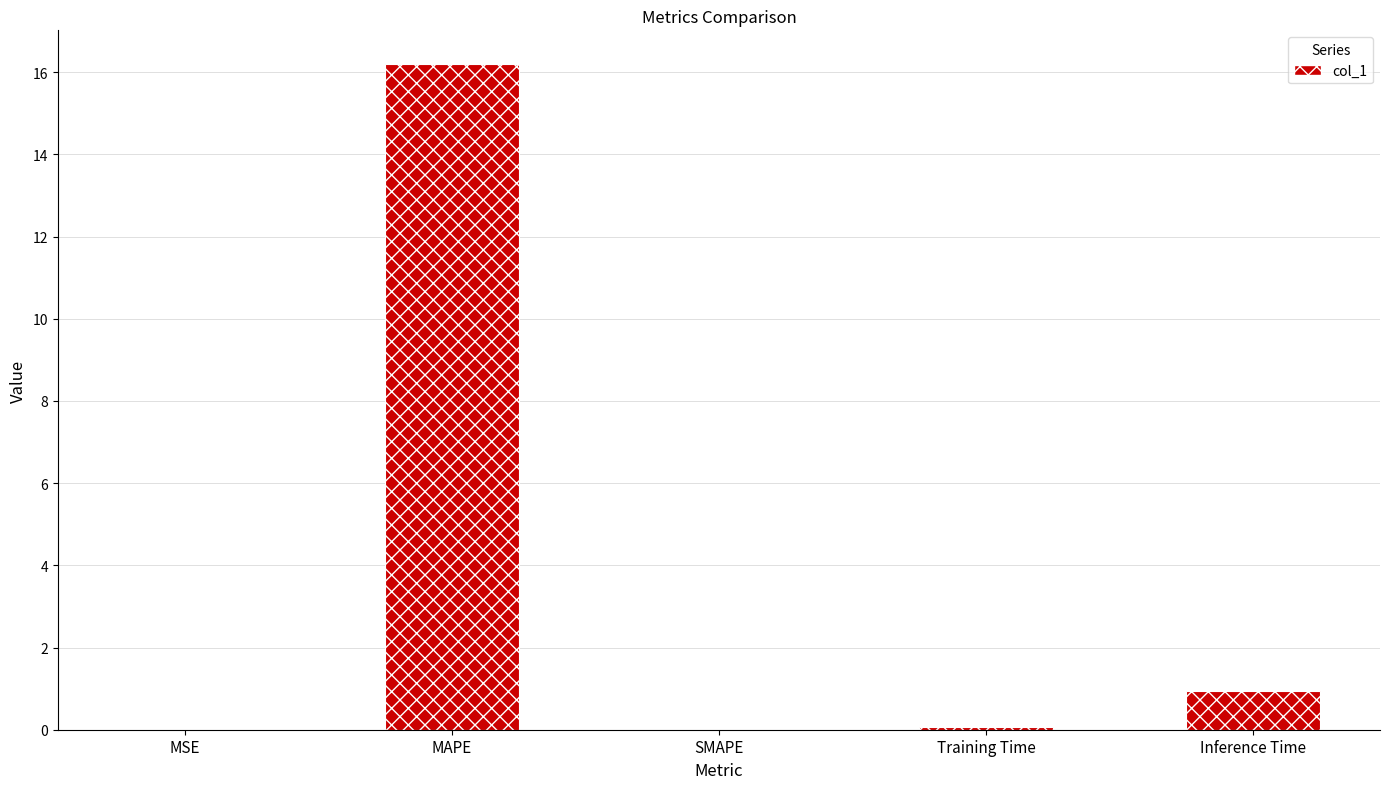

Is it true that the value at SMAPE is -9.6?

False